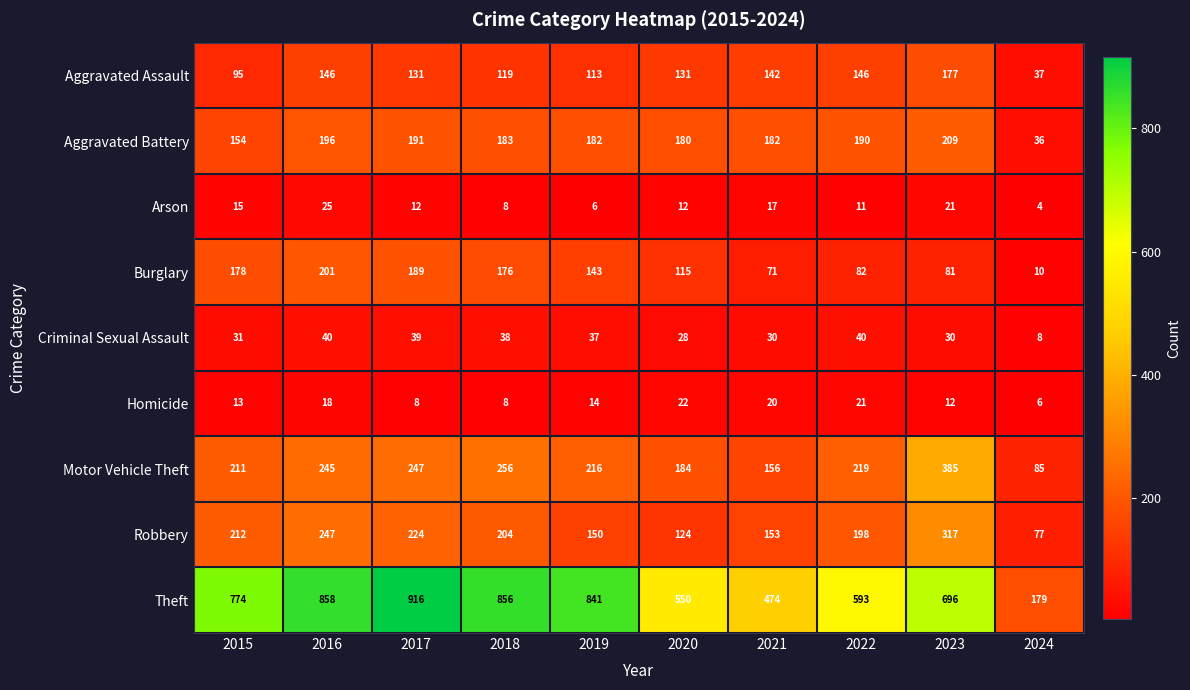

Count the number of data series in this chart.

9